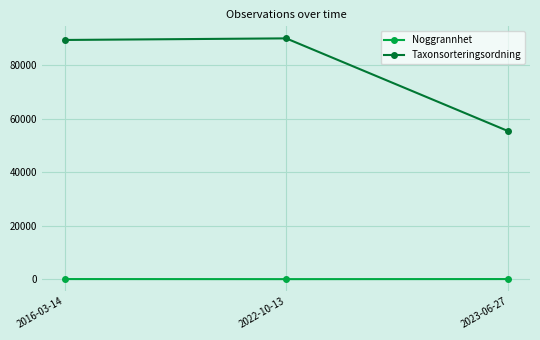

What is the label of the 2nd point from the right?

2022-10-13